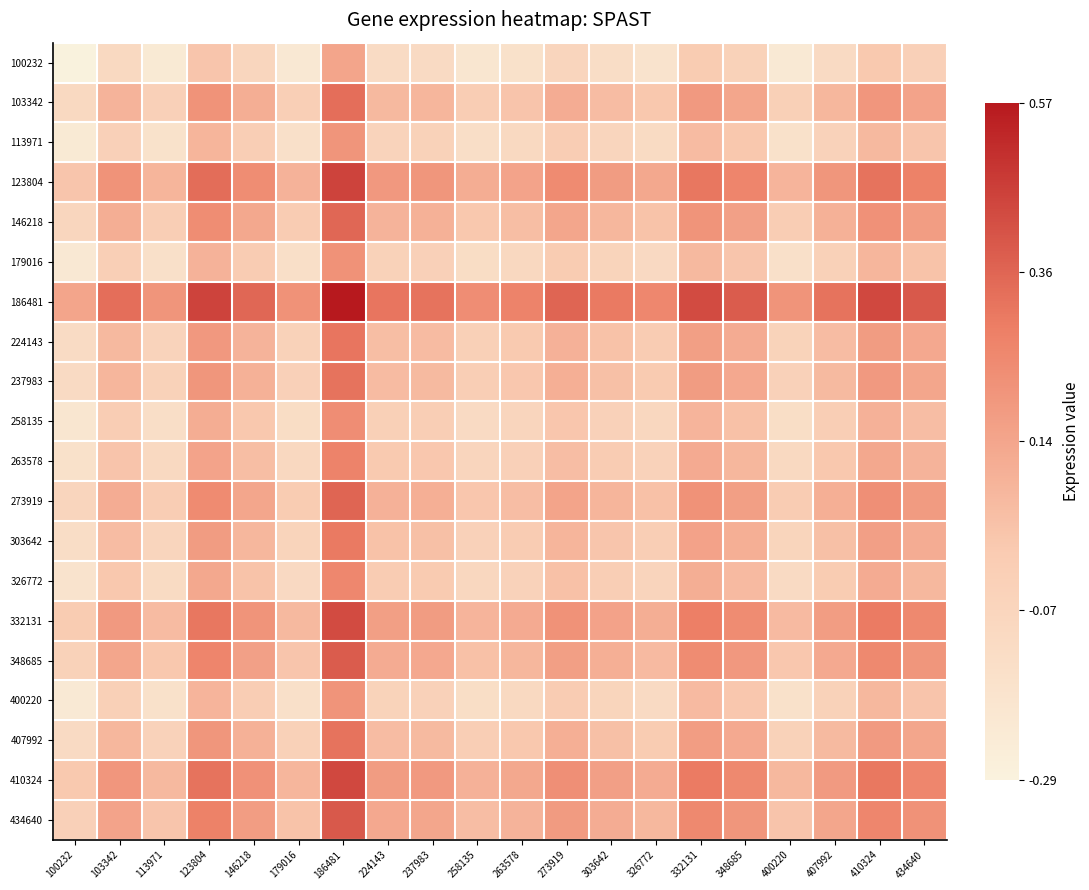

How many distinct data groups are displayed?

20